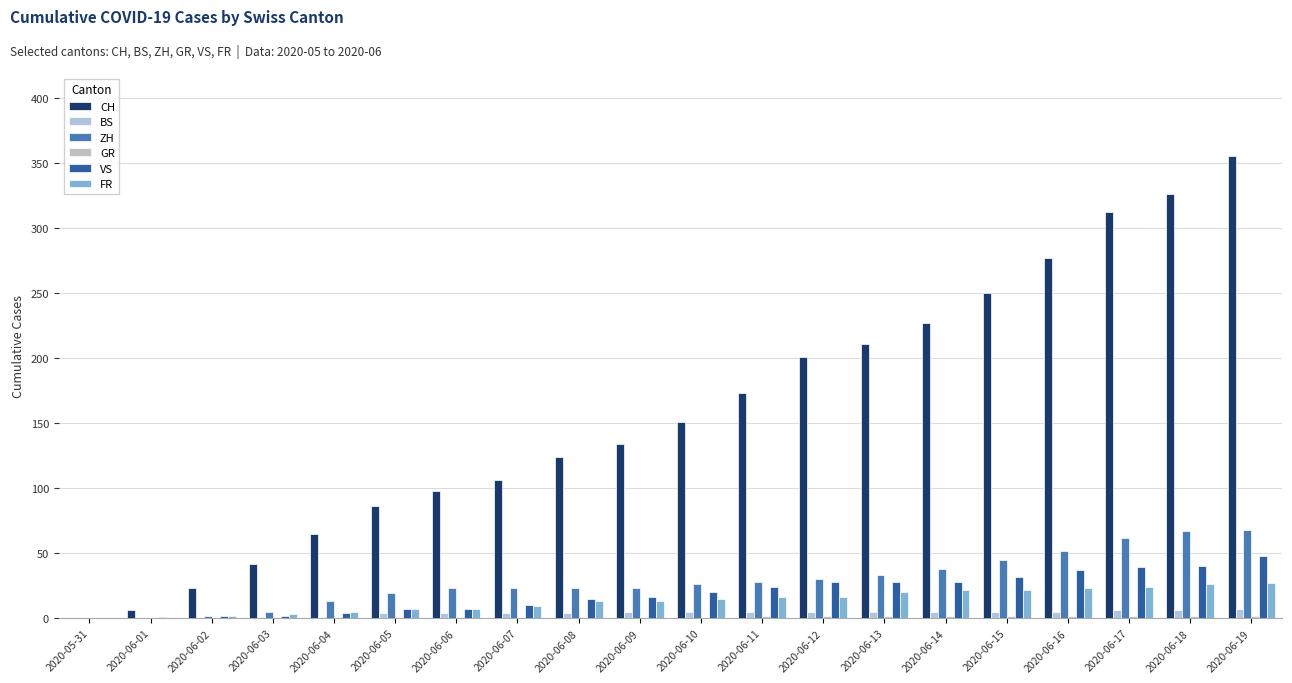

What is the sum of all VS values?

388